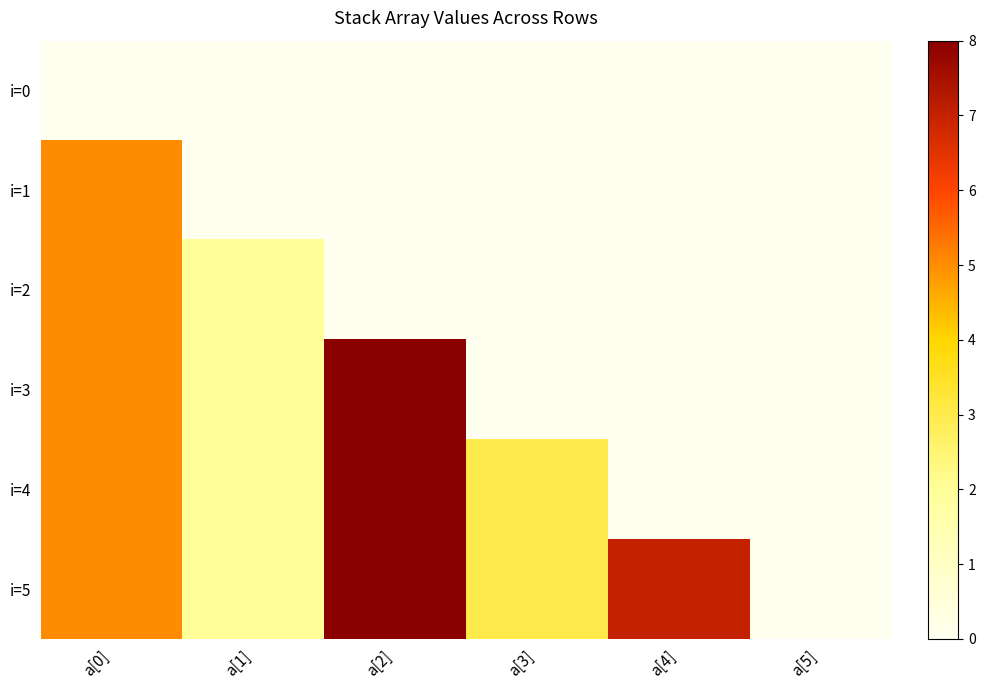

How many categories are shown in the chart?

6